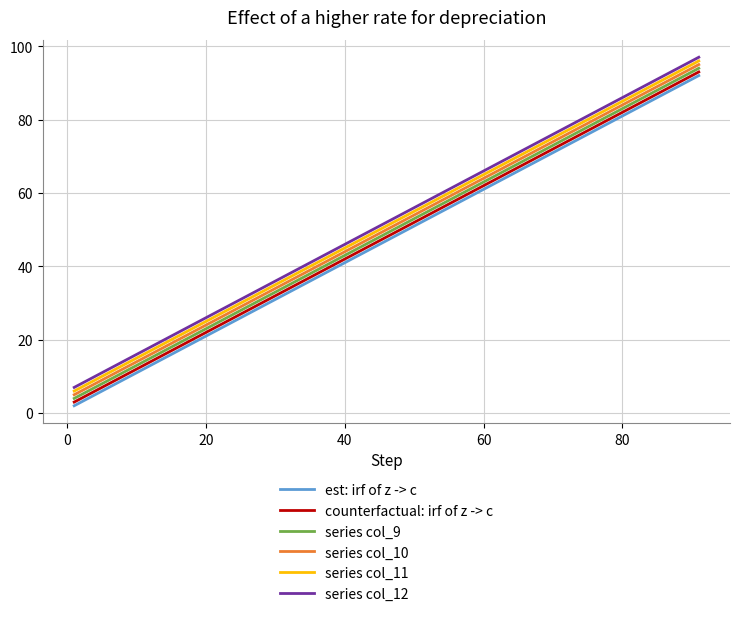

Reading right to left, list all the values displayed in this chart.

est: irf of z -> c: 92	82	72	62	52	42	32	22	12	2
counterfactual: irf of z -> c: 93	83	73	63	53	43	33	23	13	3
series col_9: 94	84	74	64	54	44	34	24	14	4
series col_10: 95	85	75	65	55	45	35	25	15	5
series col_11: 96	86	76	66	56	46	36	26	16	6
series col_12: 97	87	77	67	57	47	37	27	17	7